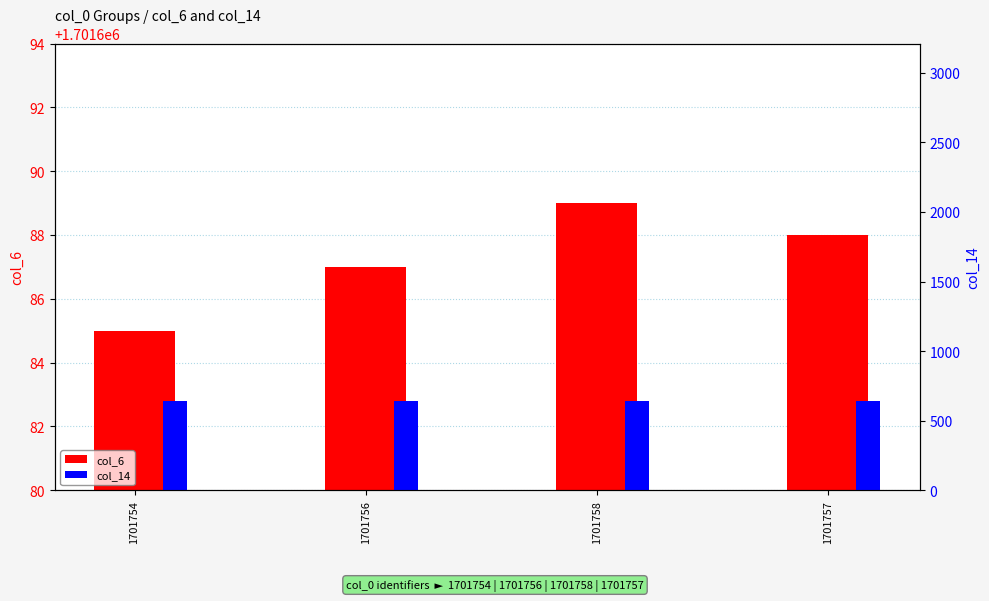

What are all the series names shown in the legend?

col_6, col_14